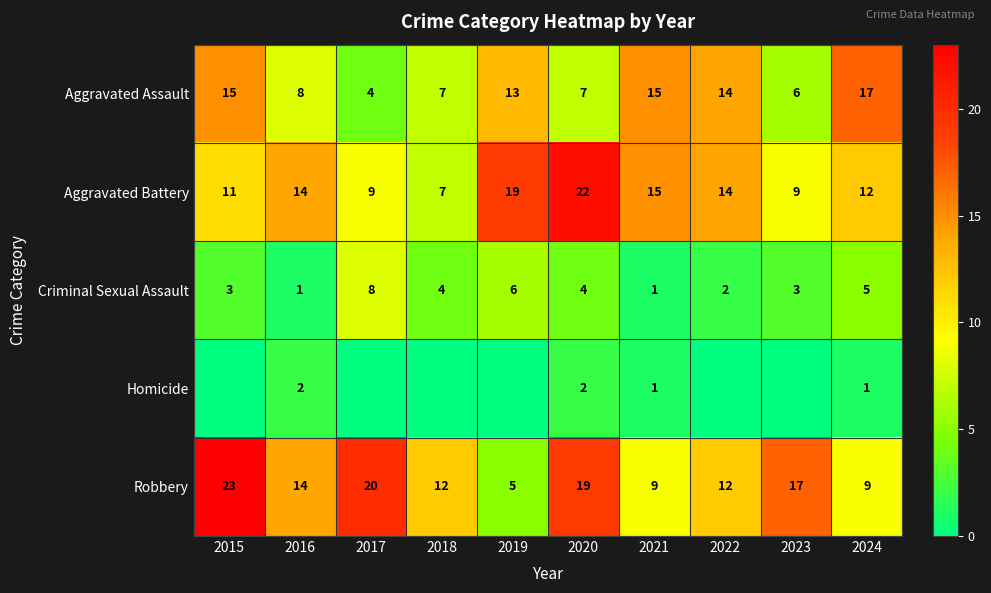

Which has a higher value, 2021 or 2019?

2021